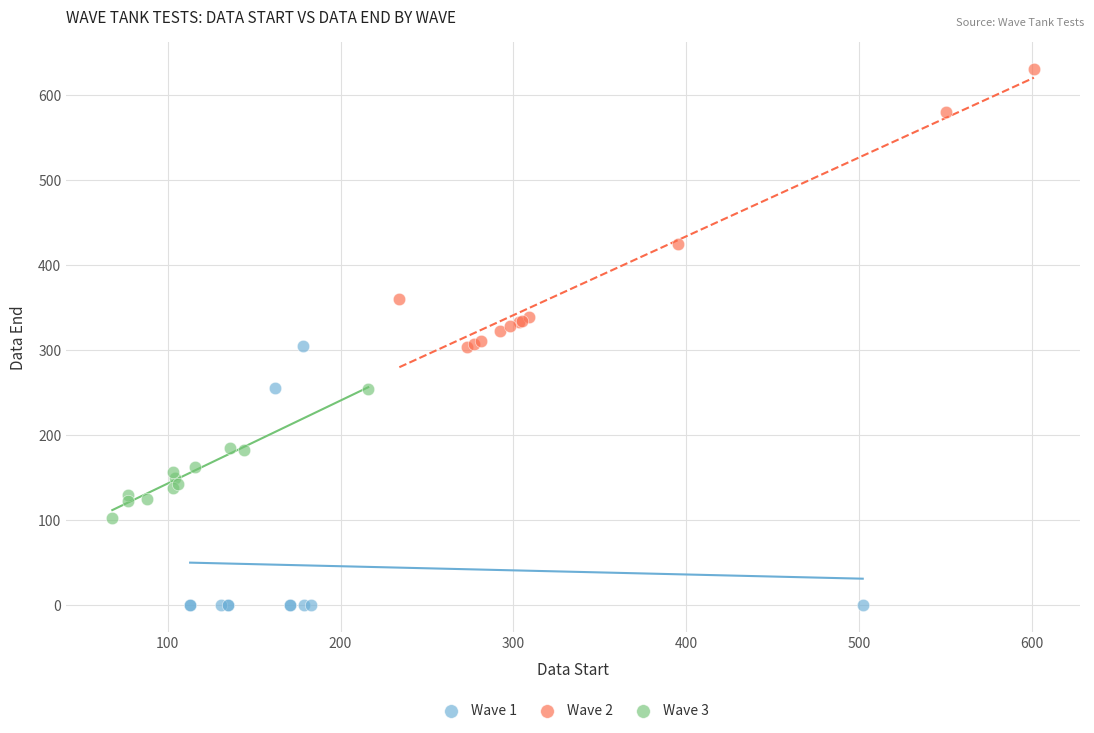

Which series contains the lowest Y value?

Wave 1